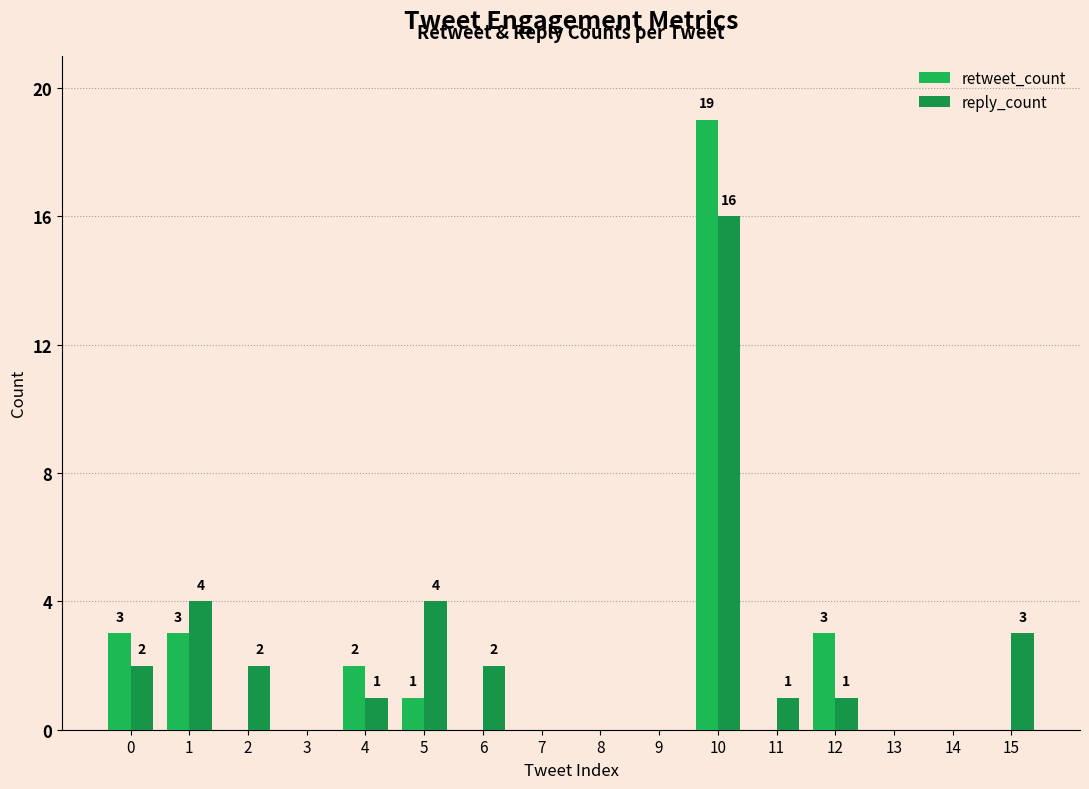

How many series are shown in this chart?

2